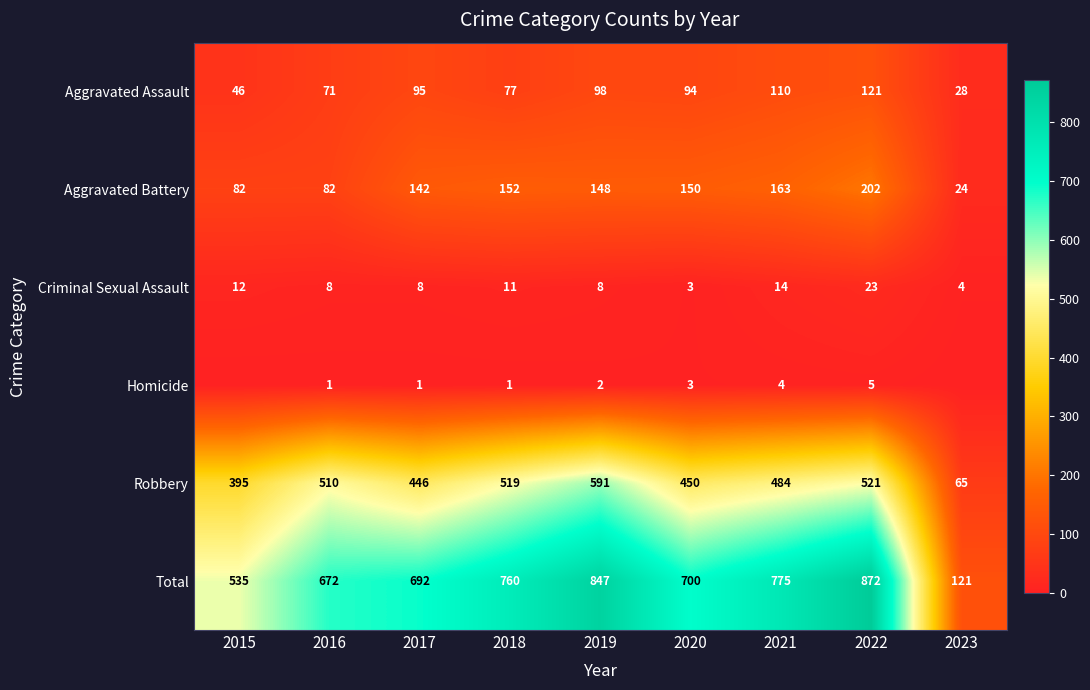

Read the Robbery value at 2019, to the nearest 10.

590